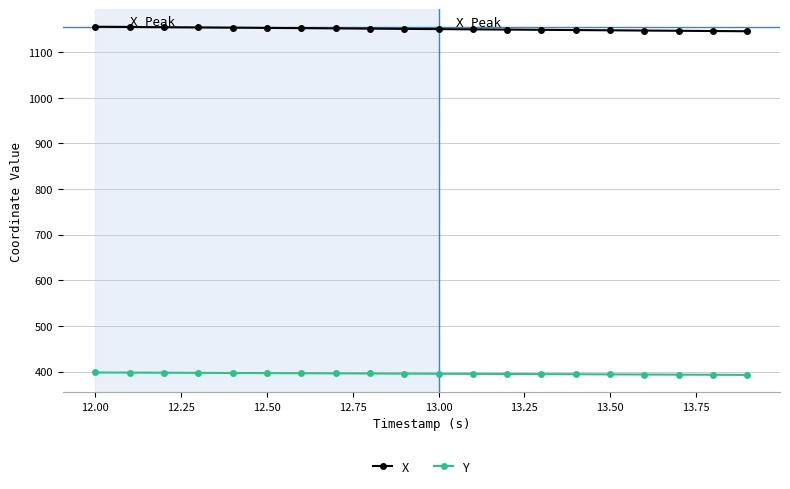

What is the maximum value shown in the chart?

1155.8